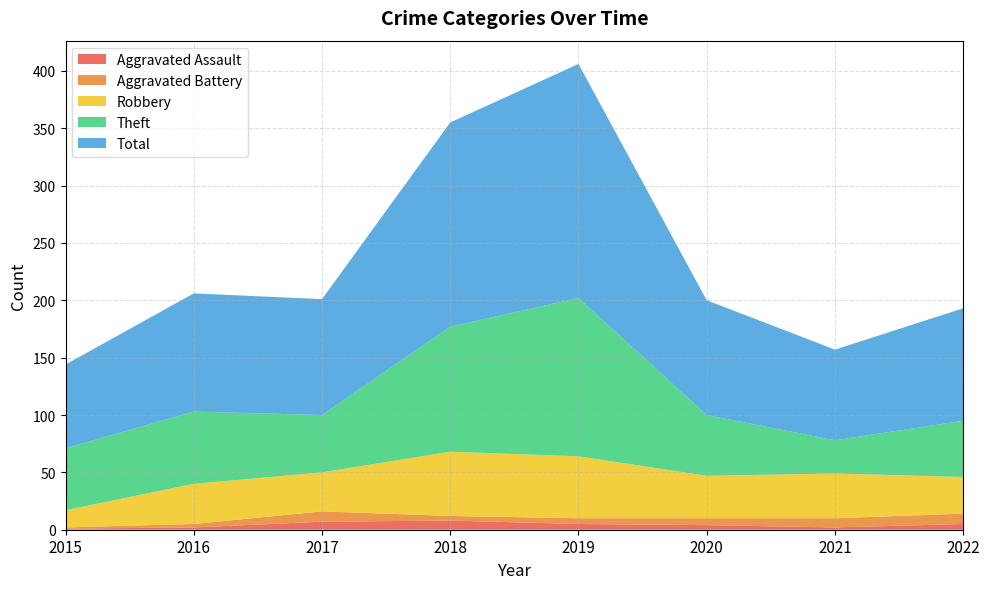

Reading right to left, list all the values displayed in this chart.

Aggravated Assault: 2022=5	2021=2	2020=4	2019=5	2018=8	2017=7	2016=2	2015=1
Aggravated Battery: 2022=9	2021=8	2020=6	2019=5	2018=4	2017=9	2016=3	2015=1
Robbery: 2022=32	2021=39	2020=37	2019=54	2018=56	2017=34	2016=35	2015=15
Theft: 2022=49	2021=29	2020=53	2019=138	2018=109	2017=50	2016=63	2015=54
Total: 2022=98	2021=79	2020=100	2019=204	2018=178	2017=101	2016=103	2015=73